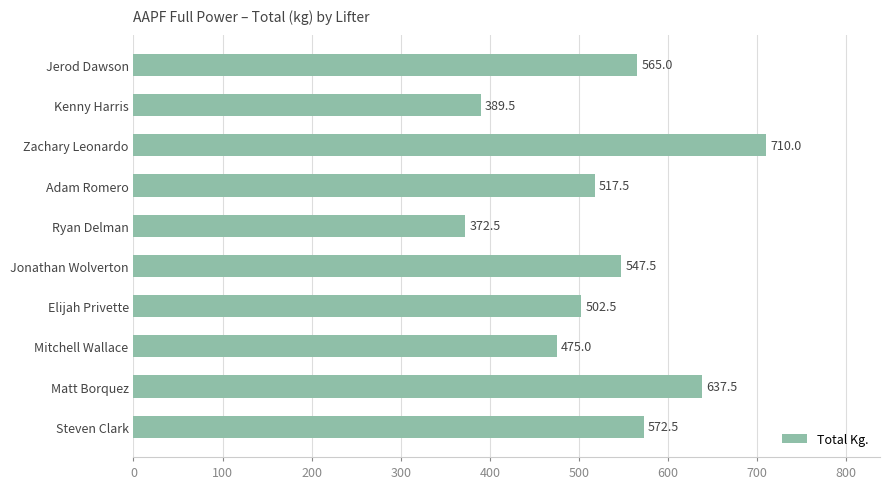

Which has a higher value, Ryan Delman or Kenny Harris?

Kenny Harris